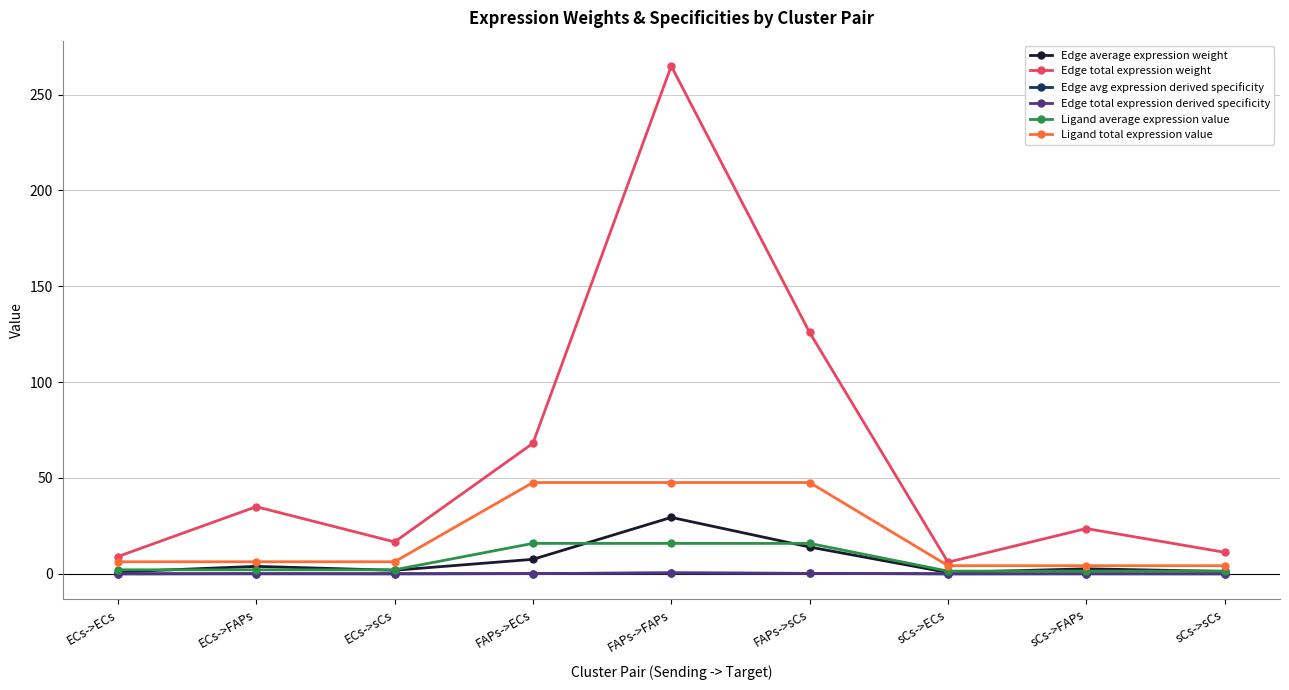

Reading left to right, what are all the values shown in this chart?

Edge average expression weight: 1.0	3.9	1.8	7.6	29.4	14.0	0.7	2.6	1.2
Edge total expression weight: 9.0	35.0	16.6	68.1	264.8	125.9	6.1	23.6	11.2
Edge avg expression derived specificity: 0.0	0.1	0.0	0.1	0.5	0.2	0.0	0.0	0.0
Edge total expression derived specificity: 0.0	0.1	0.0	0.1	0.5	0.2	0.0	0.0	0.0
Ligand average expression value: 2.1	2.1	2.1	15.9	15.9	15.9	1.4	1.4	1.4
Ligand total expression value: 6.3	6.3	6.3	47.6	47.6	47.6	4.2	4.2	4.2